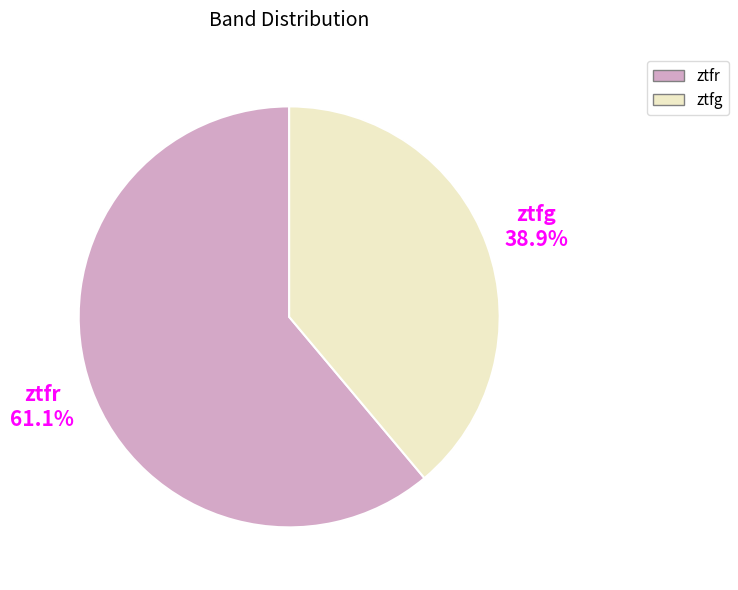

What is the total percentage of ztfg and ztfr?

100.0%